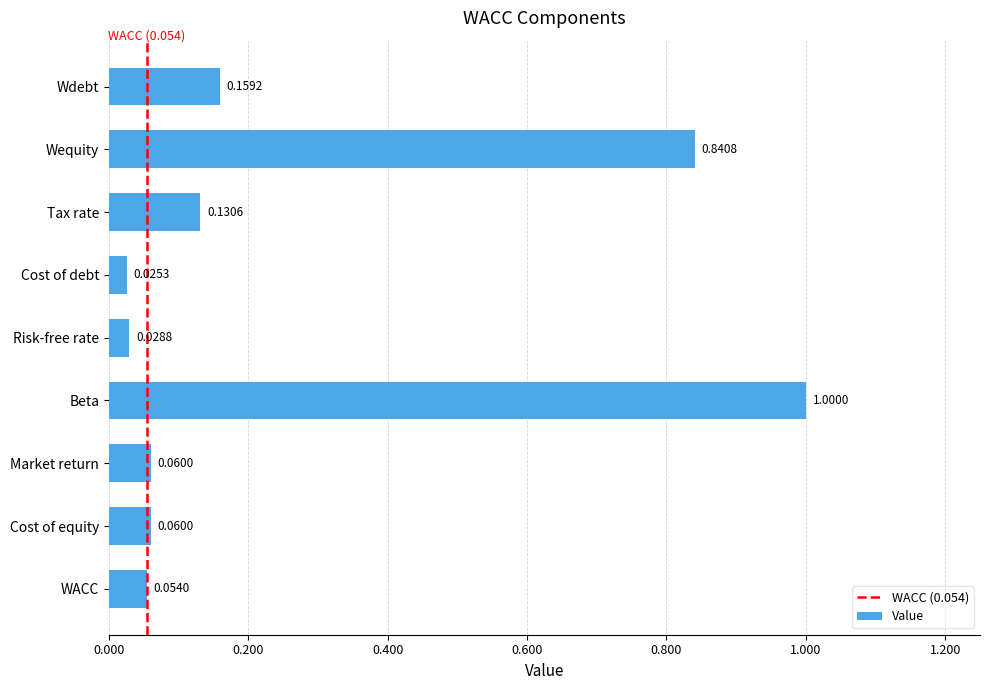

What is the label of the 2nd bar from the bottom?

Cost of equity